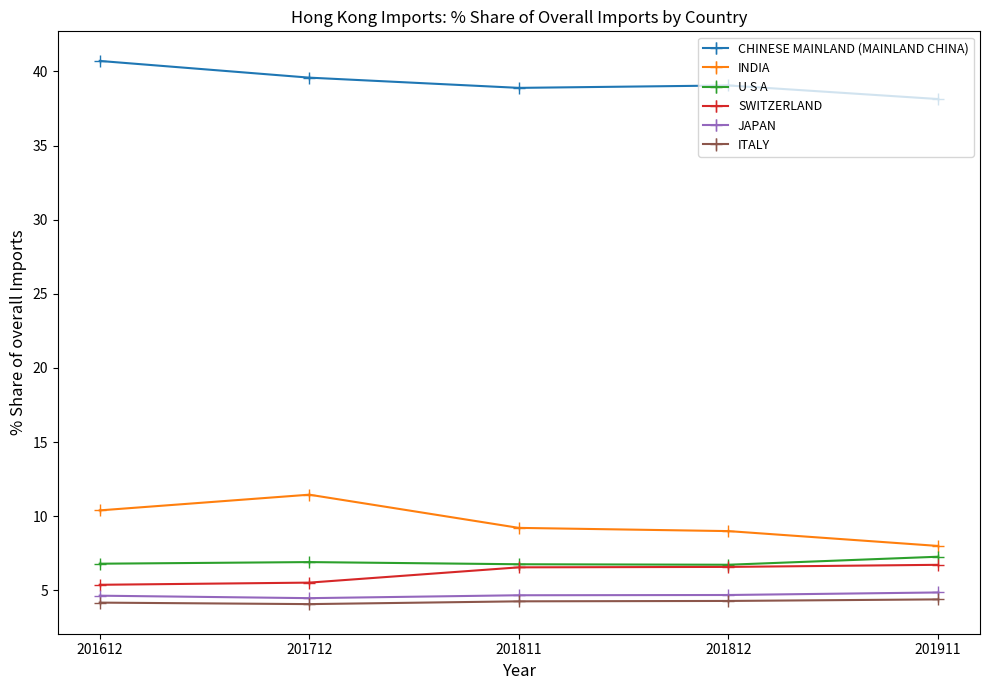

What is the difference between the maximum and minimum values in the SWITZERLAND series?

1.3